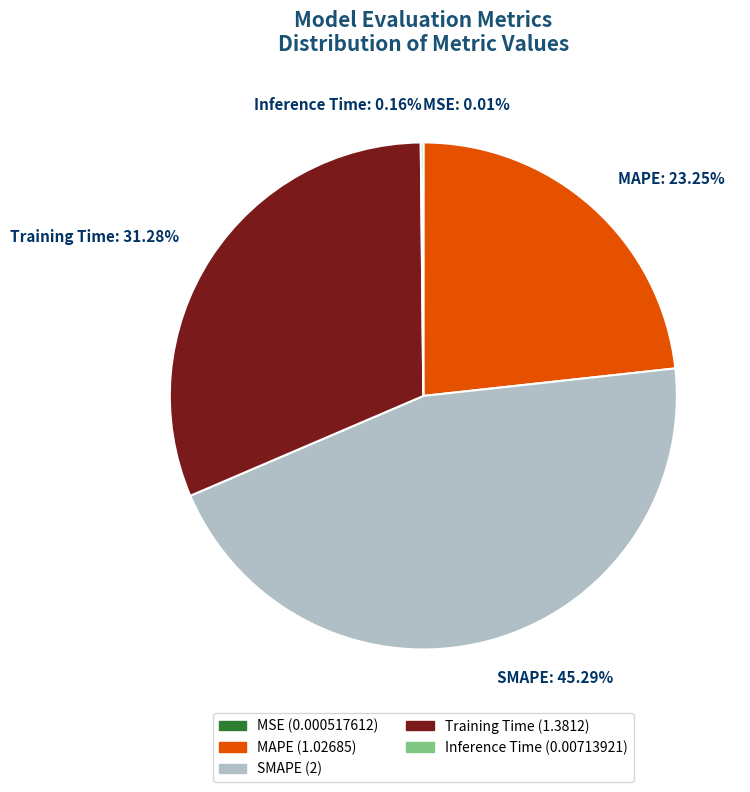

Does any single category account for the majority?

No